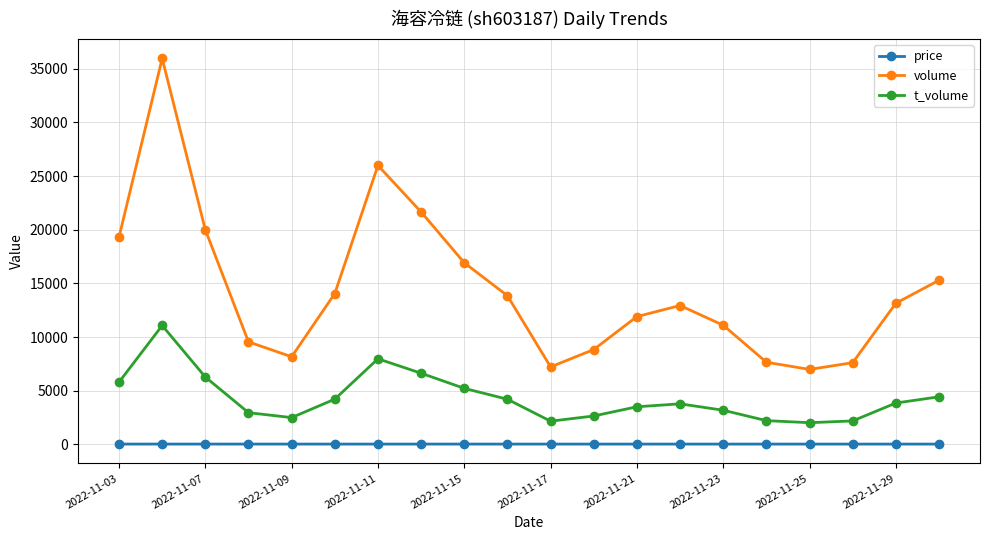

Which series has the largest range (max minus min)?

volume